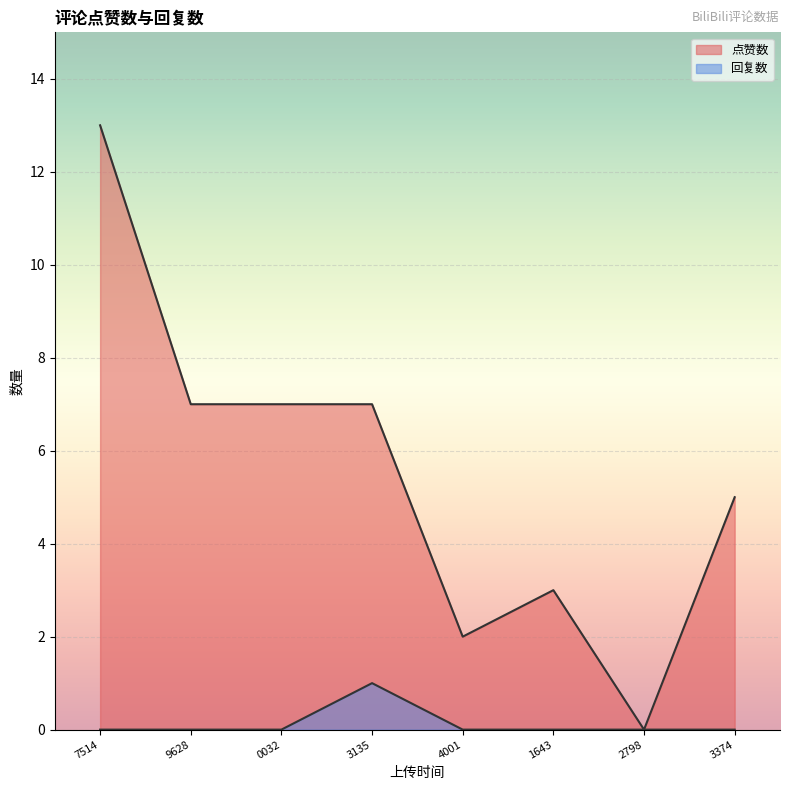

What is the difference between the highest and lowest values at 1675934001?

2